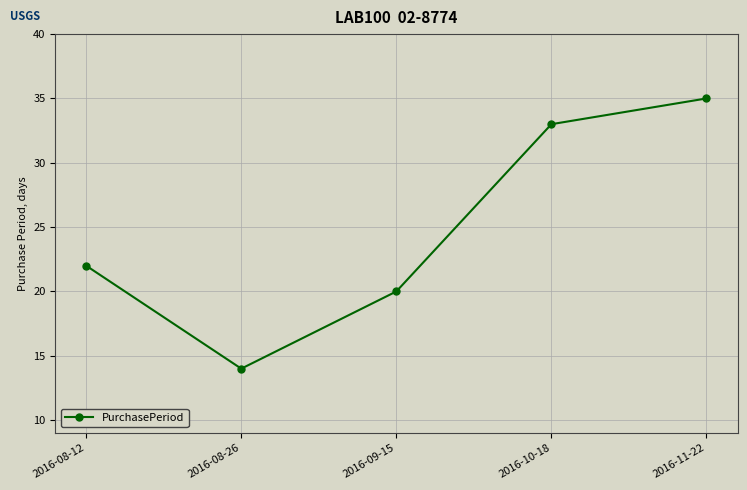

What is the sum of the values at 2016-08-26 and 2016-09-15?

34